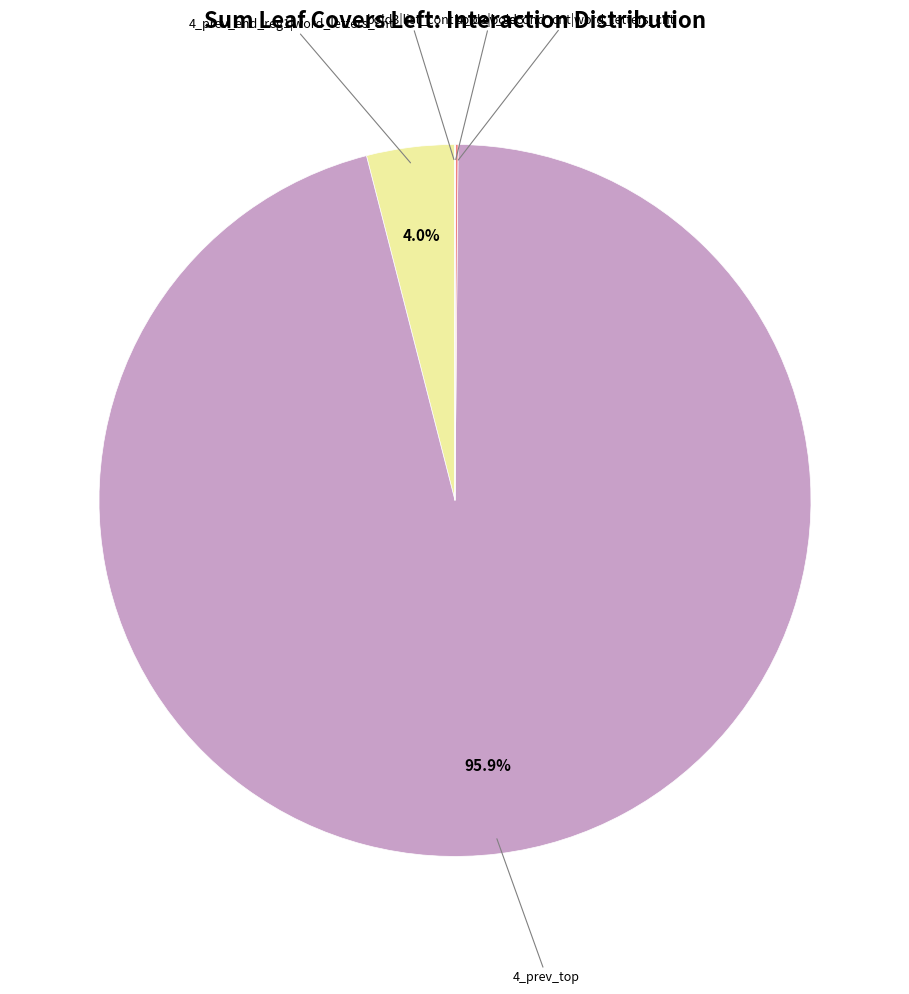

What is the largest slice in the pie chart?

4_prev_top